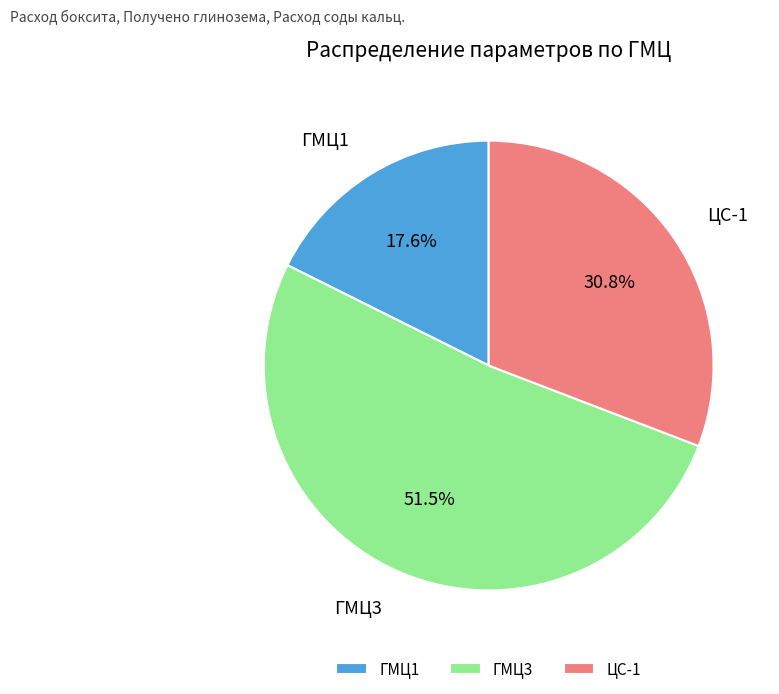

Which slice is the largest?

ГМЦ3